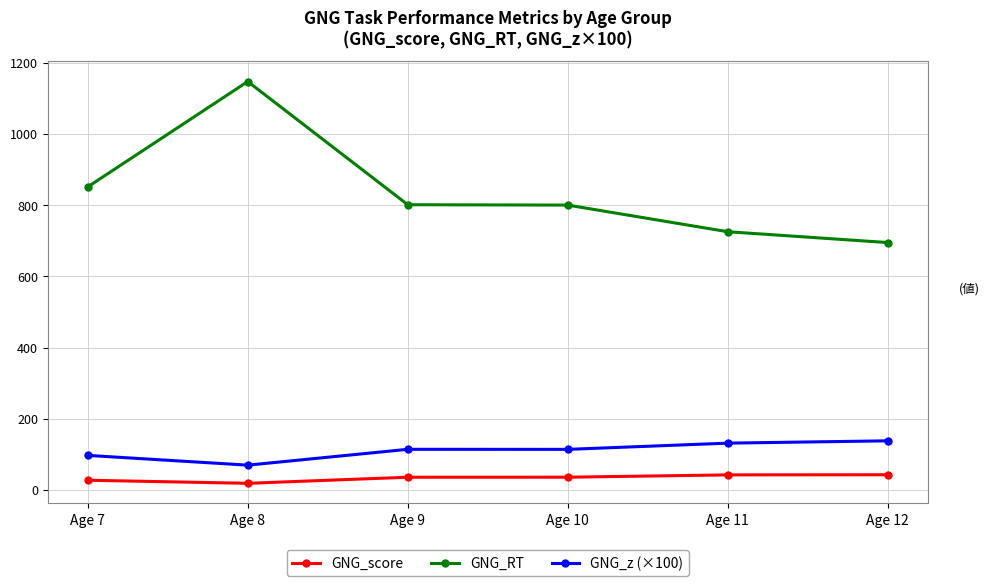

What are all the series names shown in the legend?

GNG_score, GNG_RT, GNG_z (×100)